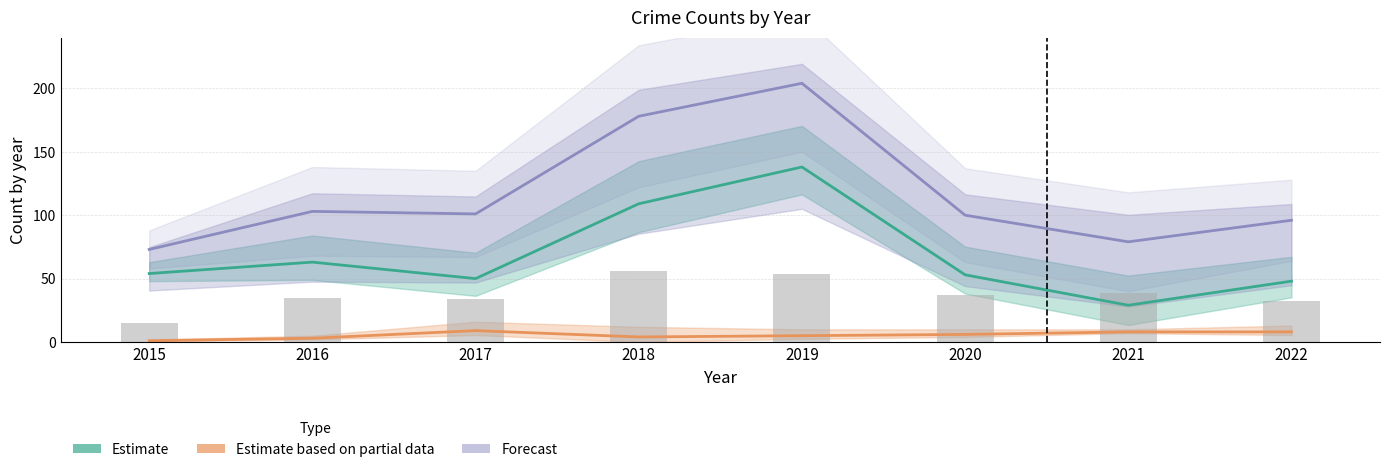

At which label is Total (Forecast) closest to 138?

2016